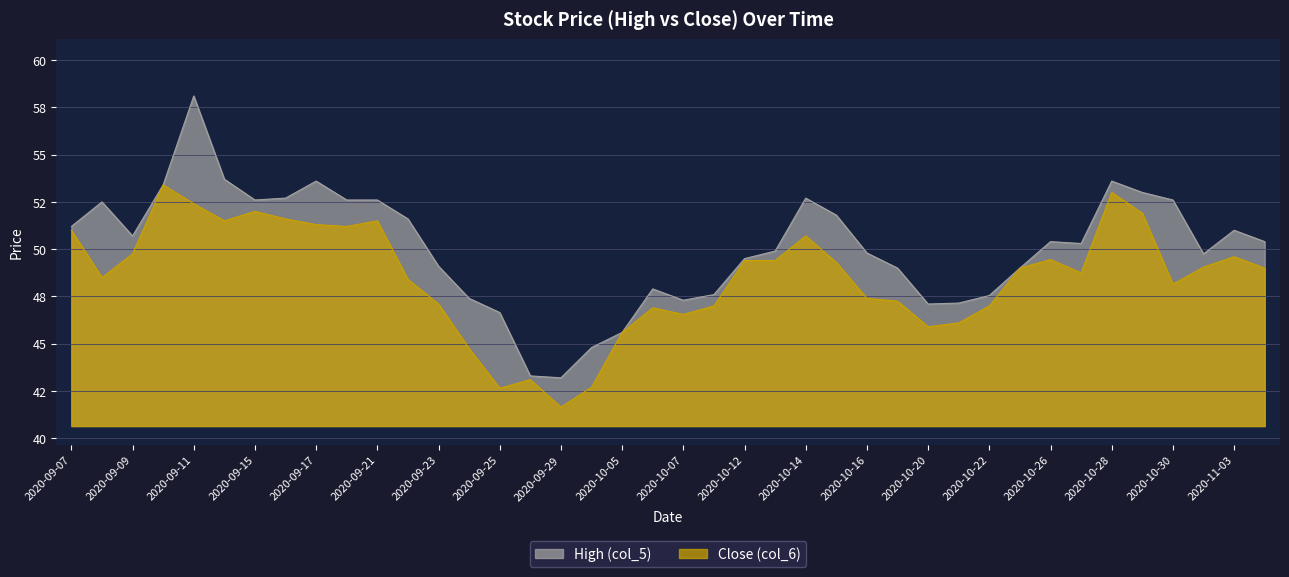

Which series has the largest total across all categories?

High (col_5)